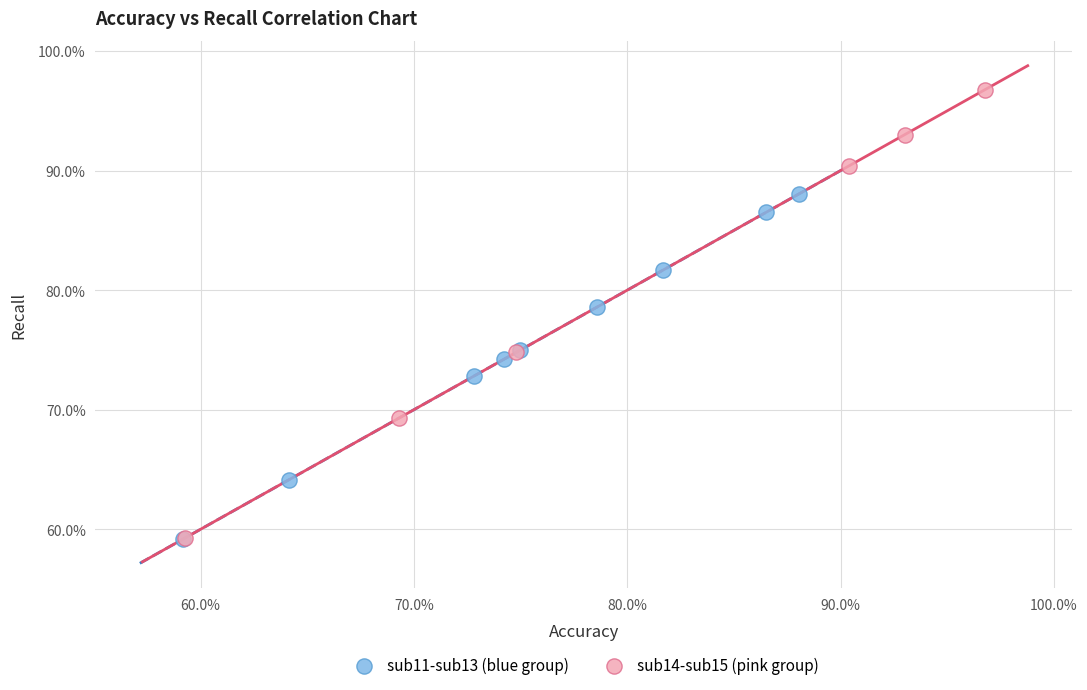

Which series has the widest spread of Y values?

sub14-sub15 (pink group)